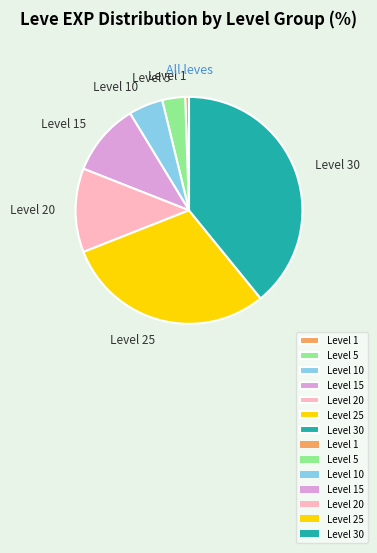

Count the number of slices in the pie.

7